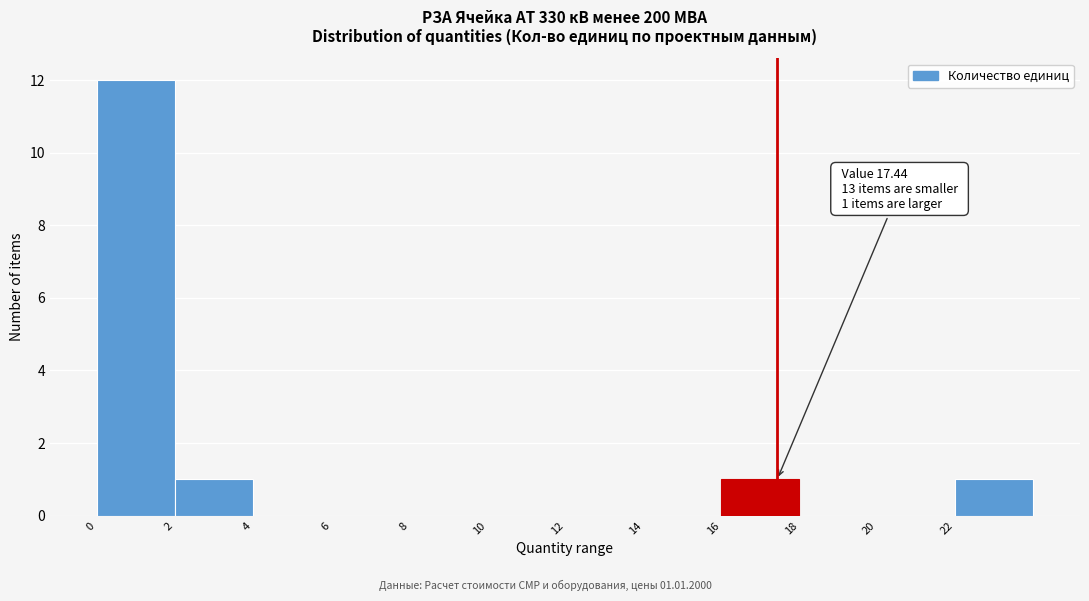

Over which range of the x-axis is the bar tallest?

0 to 2